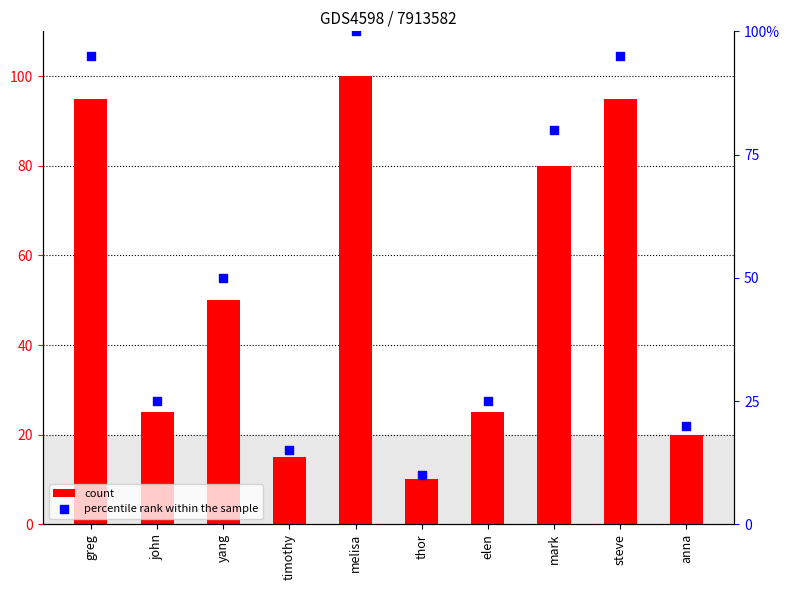

At which category is the sum across all series the highest?

melisa